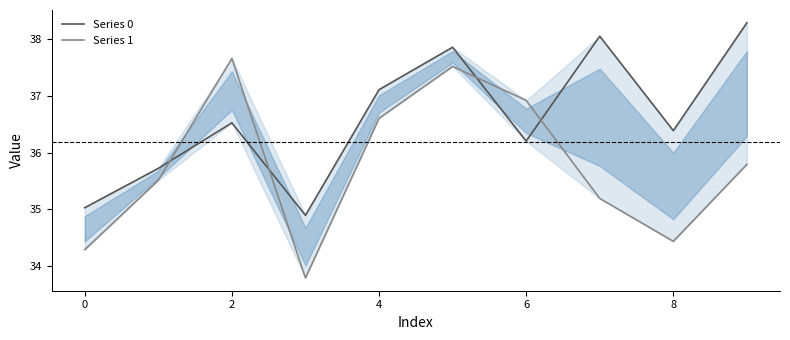

At how many categories does at least one series exceed 37?

5